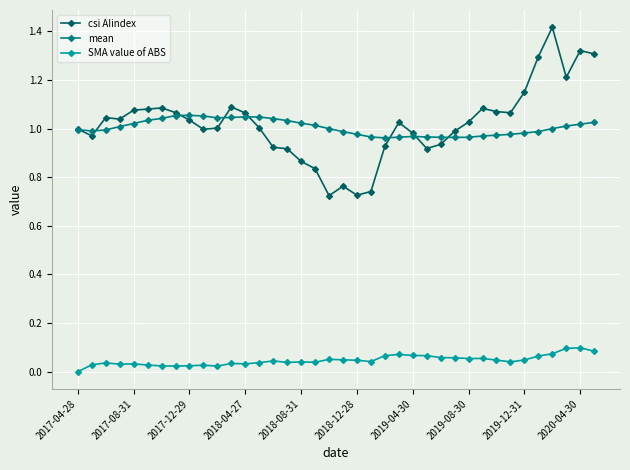

Which series has the largest range (max minus min)?

csi AIindex